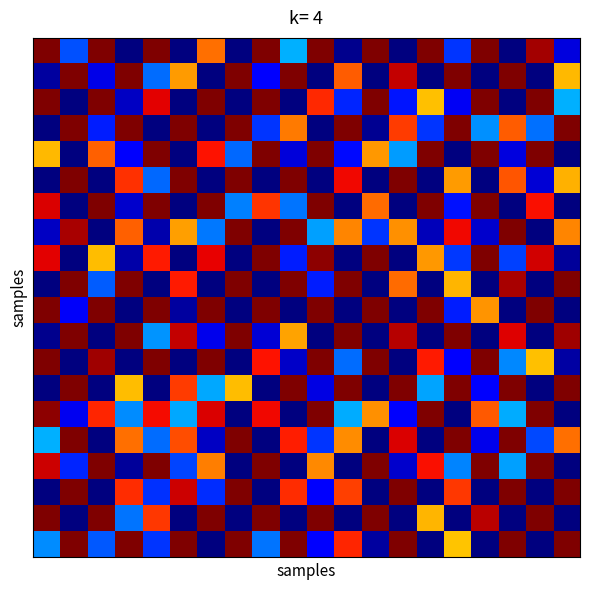

Reading left to right, transcribe all the data shown in this chart.

row_0: 1.0	0.2	1.0	0.0	1.0	0.0	0.8	0.0	1.0	0.3	1.0	0.0	1.0	0.0	1.0	0.2	1.0	0.0	1.0	0.1
row_1: 0.0	1.0	0.1	1.0	0.2	0.7	0.0	1.0	0.1	1.0	0.0	0.8	0.0	0.9	0.0	1.0	0.0	1.0	0.0	0.7
row_2: 1.0	0.0	1.0	0.1	0.9	0.0	1.0	0.0	1.0	0.0	0.9	0.2	1.0	0.1	0.7	0.1	1.0	0.0	1.0	0.3
row_3: 0.0	1.0	0.2	1.0	0.0	1.0	0.0	1.0	0.2	0.8	0.0	1.0	0.0	0.8	0.2	1.0	0.3	0.8	0.2	1.0
row_4: 0.7	0.0	0.8	0.1	1.0	0.0	0.9	0.2	1.0	0.1	1.0	0.1	0.7	0.3	1.0	0.0	1.0	0.1	1.0	0.0
row_5: 0.0	1.0	0.0	0.9	0.2	1.0	0.0	1.0	0.0	1.0	0.0	0.9	0.0	1.0	0.0	0.7	0.0	0.8	0.1	0.7
row_6: 0.9	0.0	1.0	0.1	1.0	0.0	1.0	0.3	0.9	0.2	1.0	0.0	0.8	0.0	1.0	0.1	1.0	0.0	0.9	0.0
row_7: 0.1	1.0	0.0	0.8	0.0	0.7	0.2	1.0	0.0	1.0	0.3	0.8	0.2	0.8	0.1	0.9	0.1	1.0	0.0	0.8
row_8: 0.9	0.0	0.7	0.0	0.9	0.0	0.9	0.0	1.0	0.2	1.0	0.0	1.0	0.0	0.7	0.2	1.0	0.2	0.9	0.0
row_9: 0.0	1.0	0.2	1.0	0.0	0.9	0.0	1.0	0.0	1.0	0.2	1.0	0.0	0.8	0.0	0.7	0.0	1.0	0.0	1.0
row_10: 1.0	0.1	1.0	0.0	1.0	0.0	1.0	0.0	1.0	0.0	1.0	0.0	1.0	0.0	1.0	0.2	0.8	0.0	1.0	0.0
row_11: 0.0	1.0	0.0	1.0	0.3	0.9	0.1	1.0	0.1	0.7	0.0	1.0	0.0	1.0	0.0	1.0	0.0	0.9	0.0	1.0
row_12: 1.0	0.0	1.0	0.0	1.0	0.0	1.0	0.0	0.9	0.1	1.0	0.2	1.0	0.0	0.9	0.1	1.0	0.3	0.7	0.0
row_13: 0.0	1.0	0.0	0.7	0.0	0.8	0.3	0.7	0.0	1.0	0.1	1.0	0.0	1.0	0.3	1.0	0.1	1.0	0.0	1.0
row_14: 1.0	0.1	0.9	0.3	0.9	0.3	0.9	0.0	0.9	0.0	1.0	0.3	0.8	0.1	1.0	0.0	0.8	0.3	1.0	0.0
row_15: 0.3	1.0	0.0	0.8	0.2	0.8	0.1	1.0	0.0	0.9	0.2	0.8	0.0	0.9	0.0	1.0	0.1	1.0	0.2	0.8
row_16: 0.9	0.2	1.0	0.0	1.0	0.2	0.8	0.0	1.0	0.0	0.8	0.0	1.0	0.1	0.9	0.3	1.0	0.3	1.0	0.0
row_17: 0.0	1.0	0.0	0.9	0.2	0.9	0.2	1.0	0.0	0.9	0.1	0.8	0.0	1.0	0.0	0.9	0.0	1.0	0.0	1.0
row_18: 1.0	0.0	1.0	0.2	0.9	0.0	1.0	0.0	1.0	0.0	1.0	0.0	1.0	0.0	0.7	0.0	0.9	0.0	1.0	0.0
row_19: 0.3	1.0	0.2	1.0	0.2	1.0	0.0	1.0	0.2	1.0	0.1	0.9	0.0	1.0	0.0	0.7	0.0	1.0	0.0	1.0